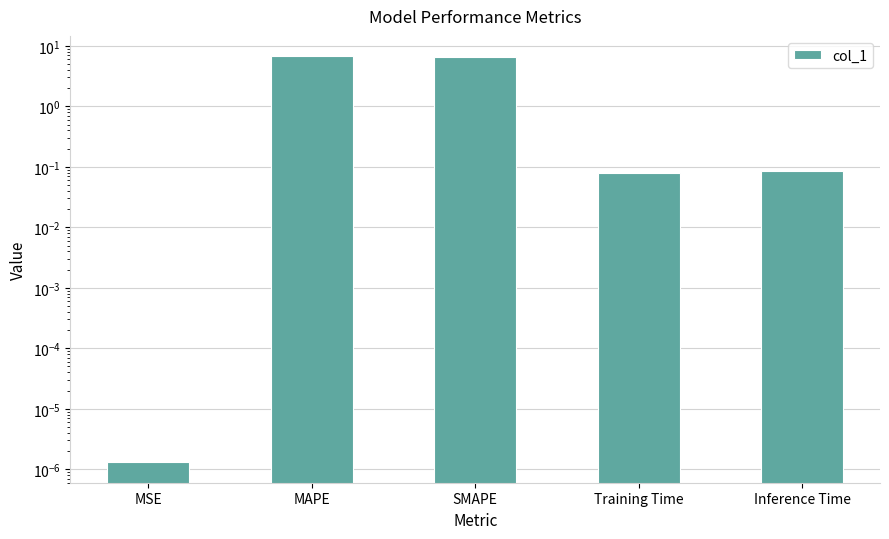

Which category has the lowest value across all series?

MSE